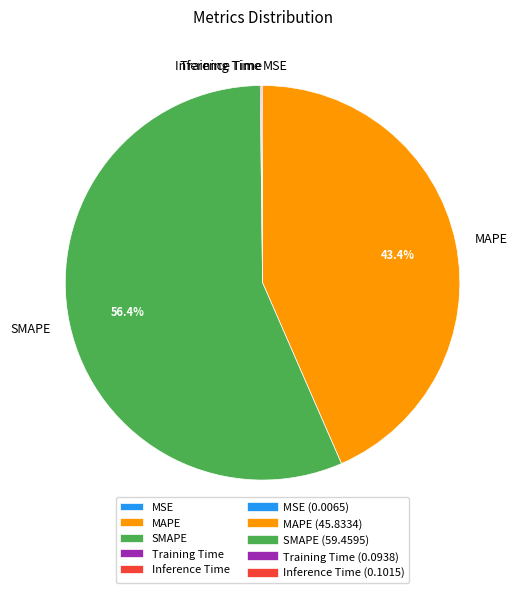

Does SMAPE account for over 50% of the chart?

Yes